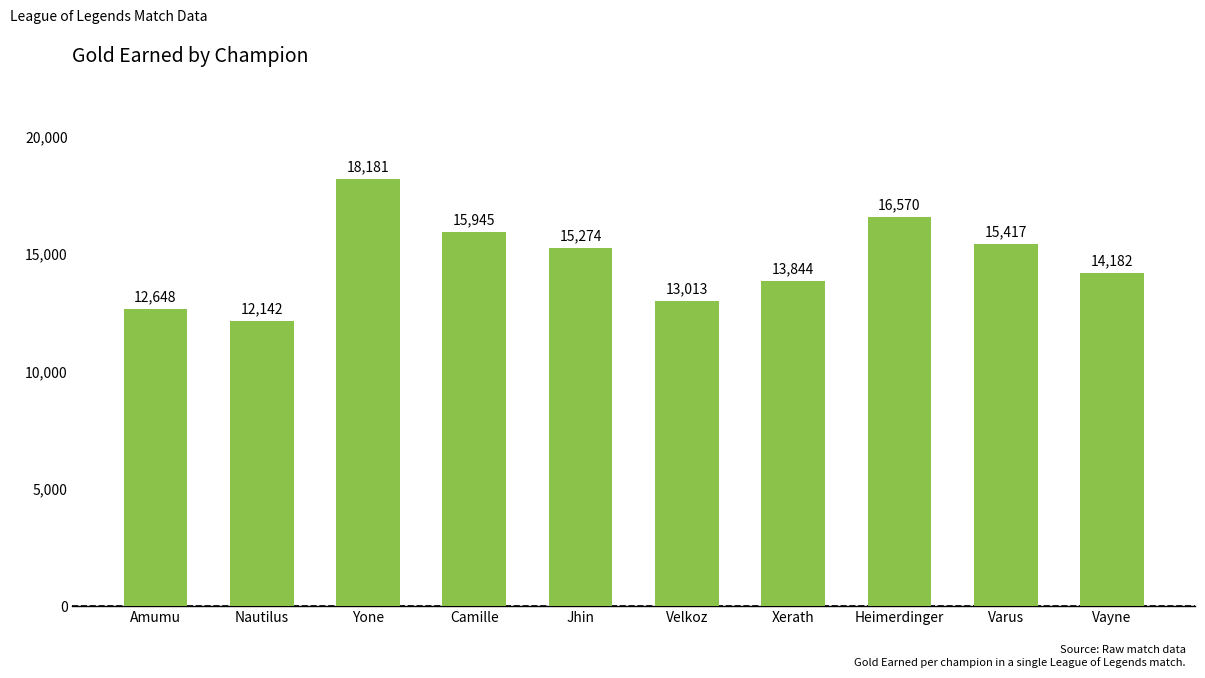

Are the bars grouped side by side (vs. stacked)?

No